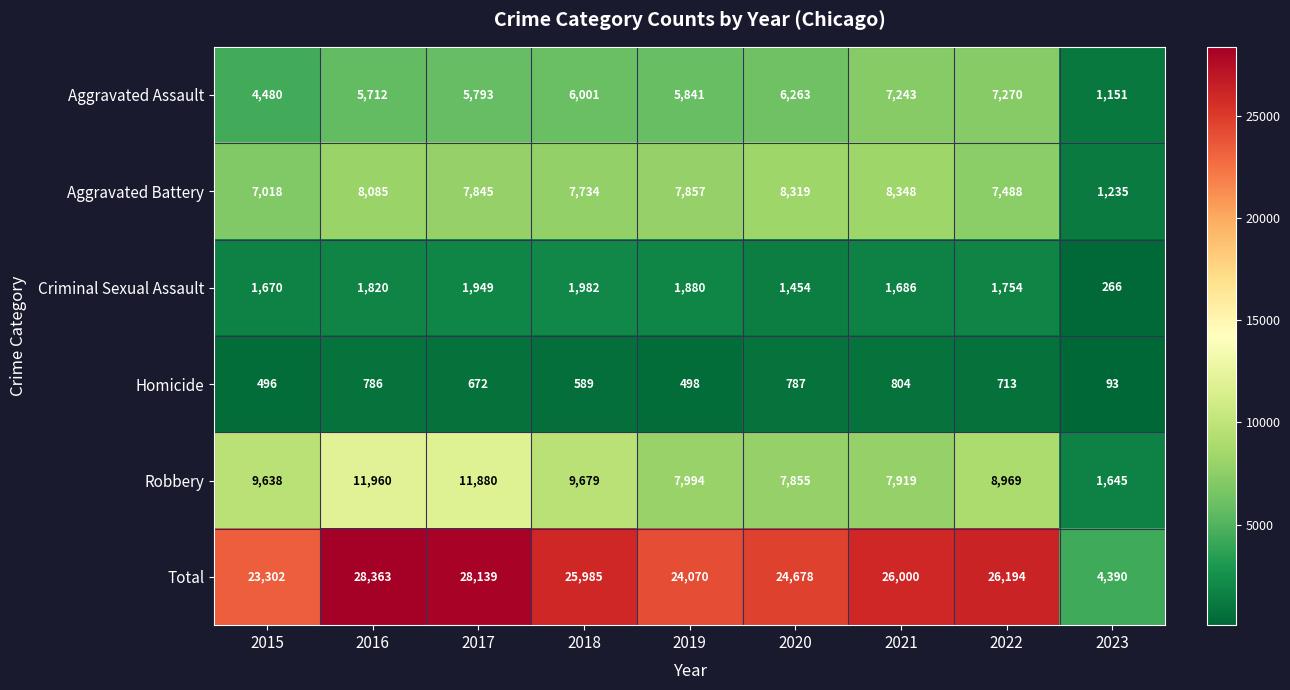

At which category does the chart reach its peak across all series?

2016